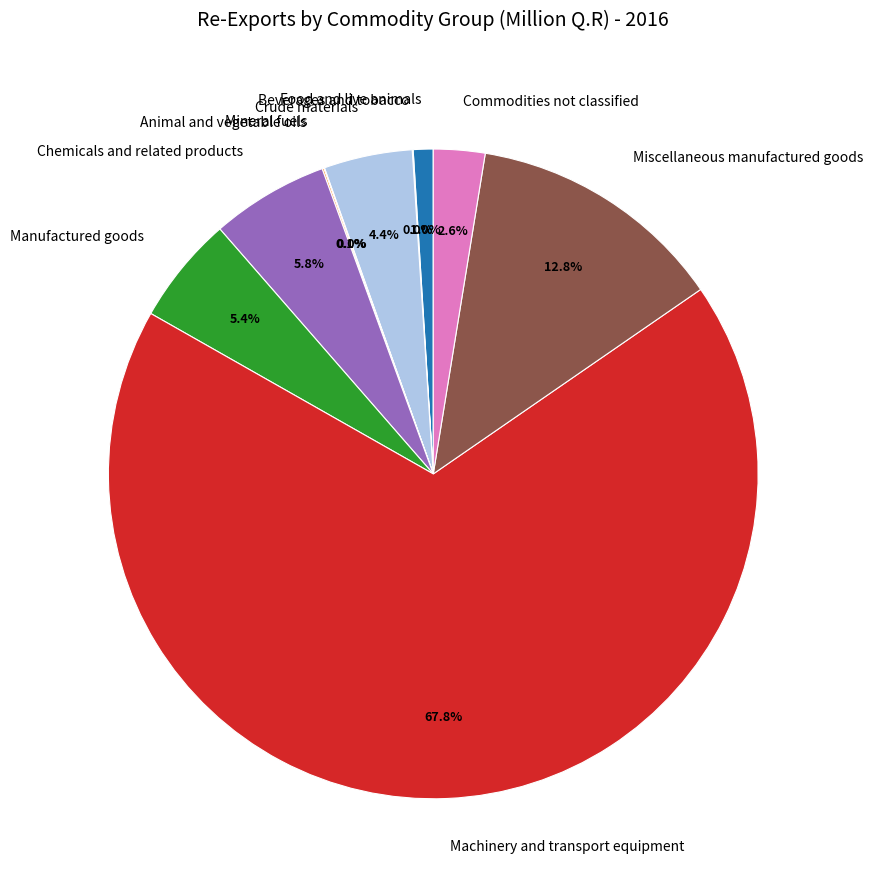

Is the sum of Miscellaneous manufactured goods and Crude materials greater than half?

No